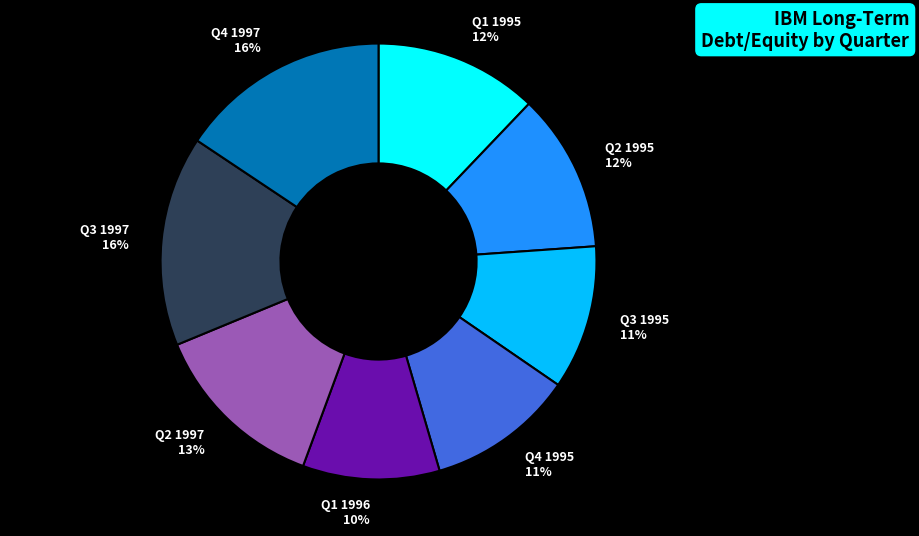

Do Q3 1995 and Q3 1997 together represent more than half of the pie?

No